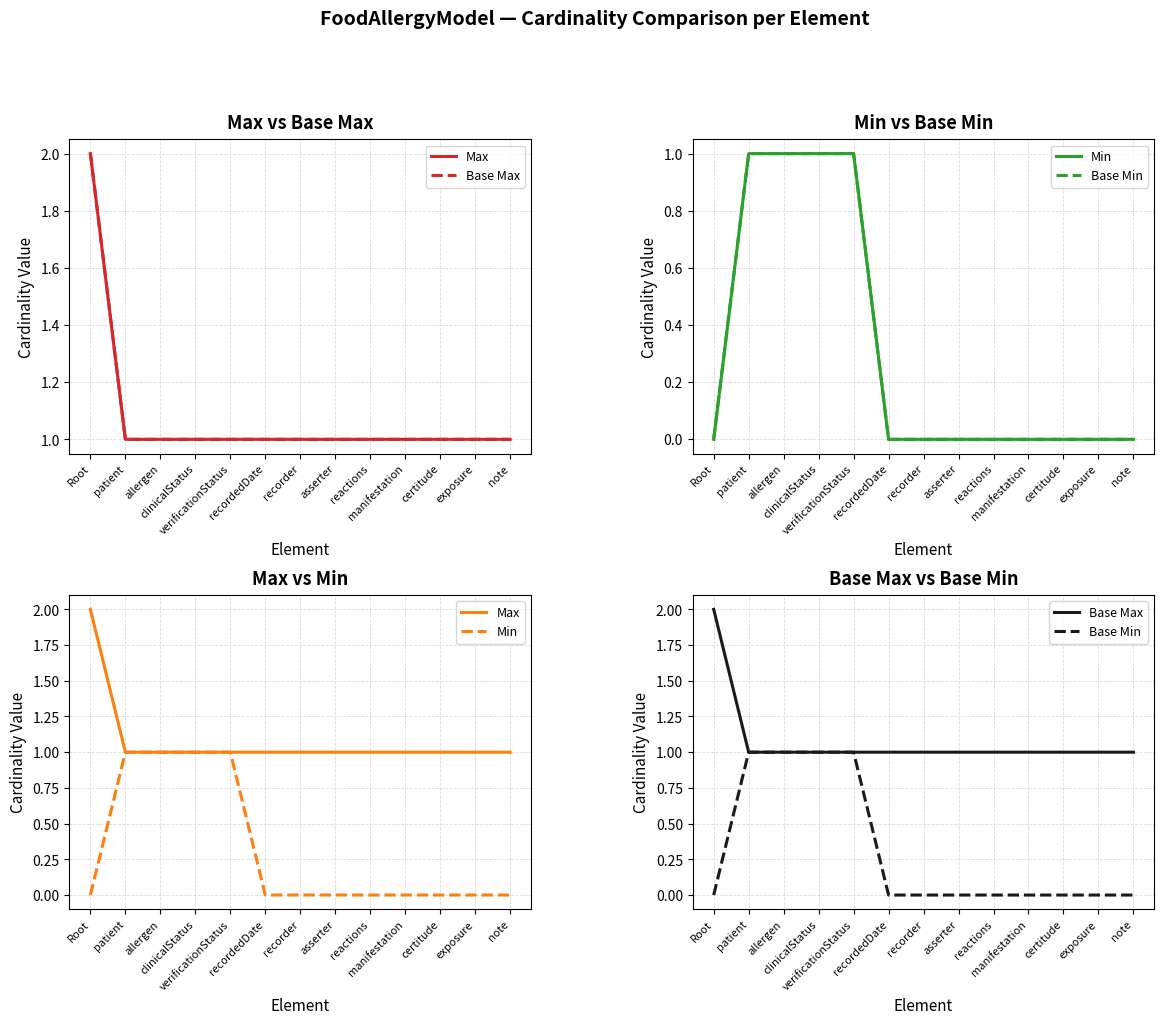

True or false: Min and Max intersect in this chart.

False